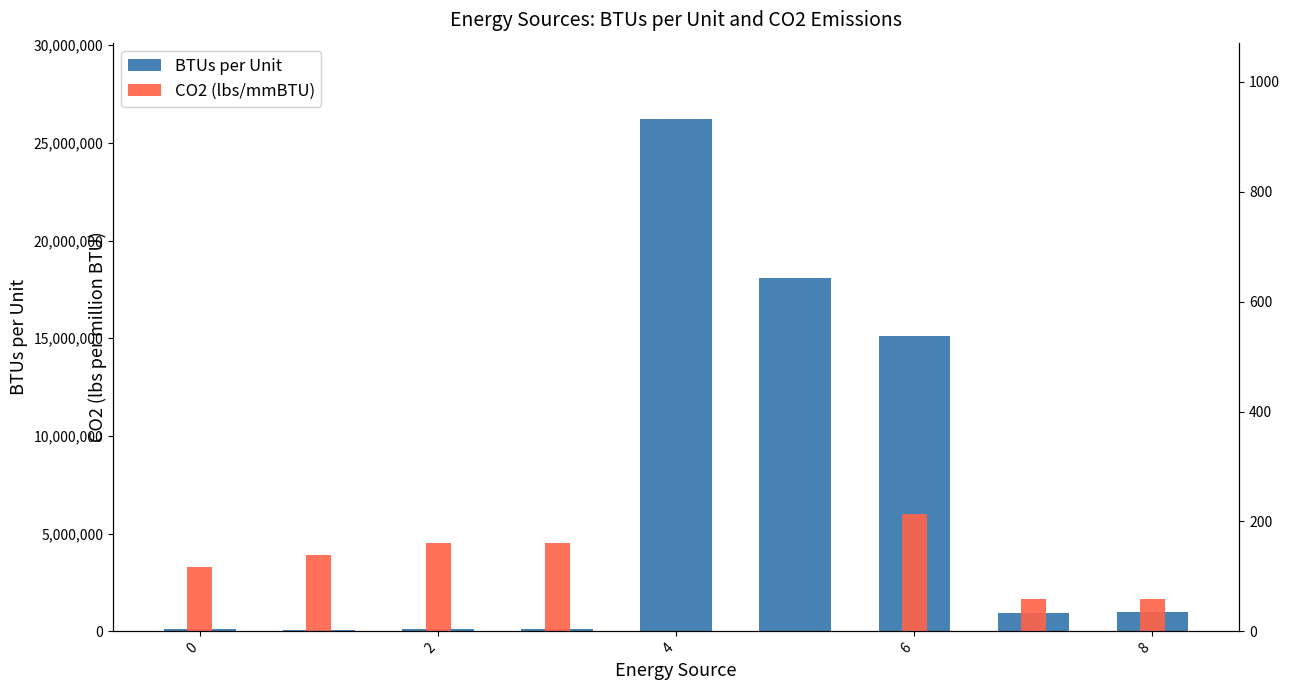

Reading right to left, extract all data points from this chart.

BTUs per Unit: 1000000.0	960000.0	15100000.0	18100000.0	26200000.0	138500.0	137452.0	91333.0	103700.0
CO2 (lbs/mmBTU): 58.0	58.0	214.3	0.0	0.0	161.3	161.3	139.0	117.0